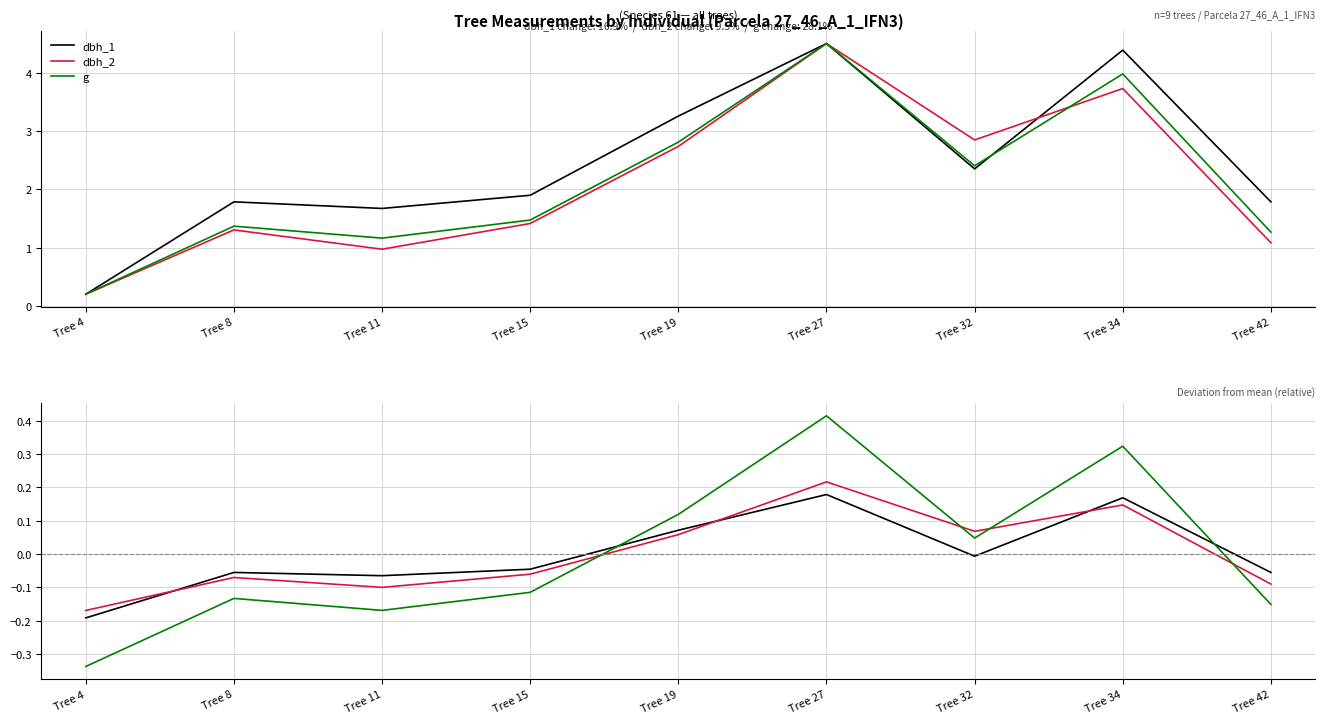

How many positive values does the g dev series have?

4